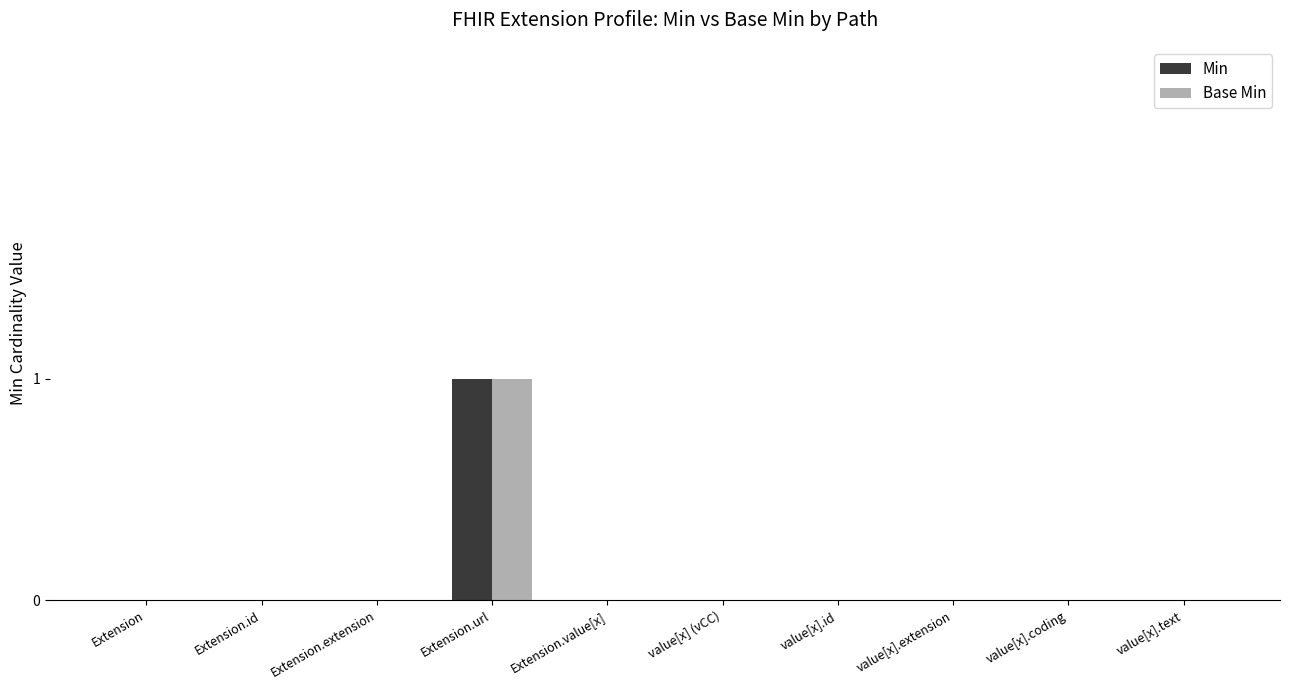

What are all the series names shown in the legend?

Min, Base Min